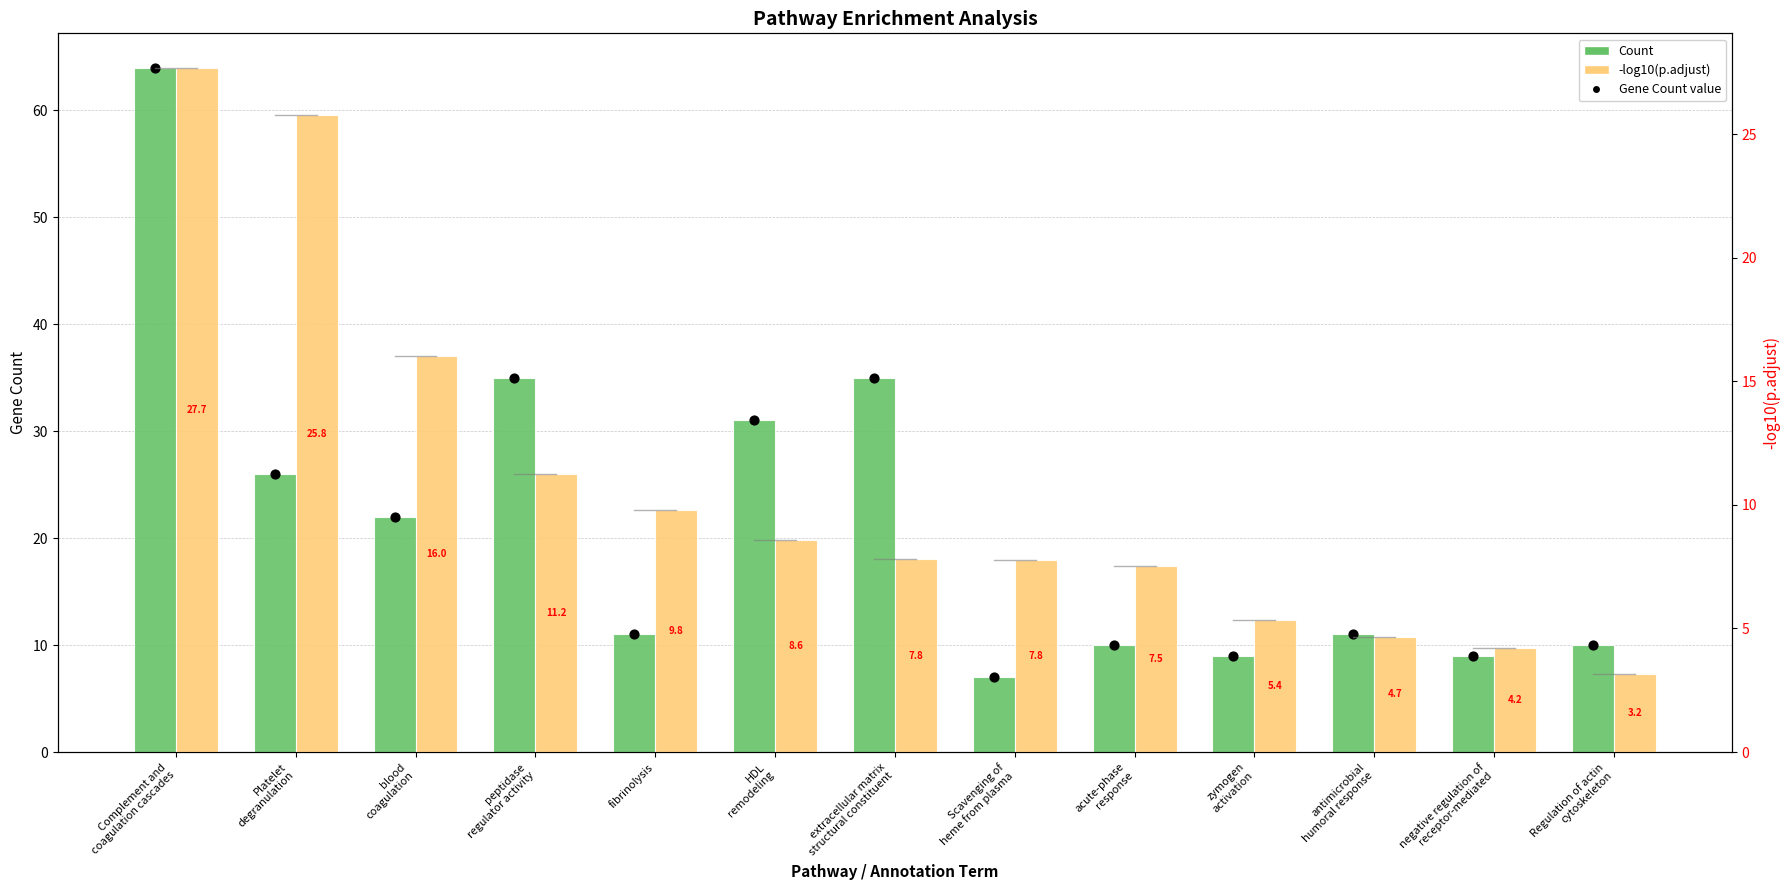

What are all the series names shown in the legend?

Count, Gene Count value, -log10(p.adjust)